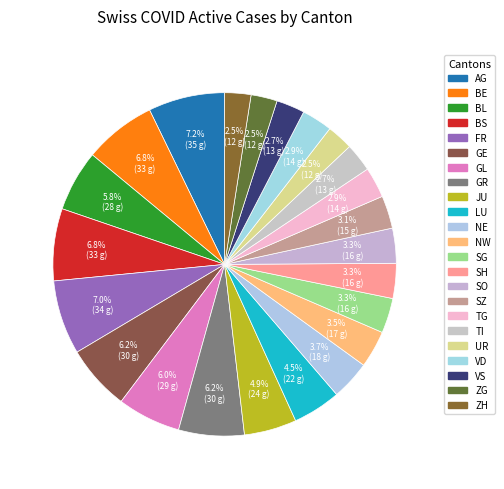

Do ZG and BS together represent more than half of the pie?

No